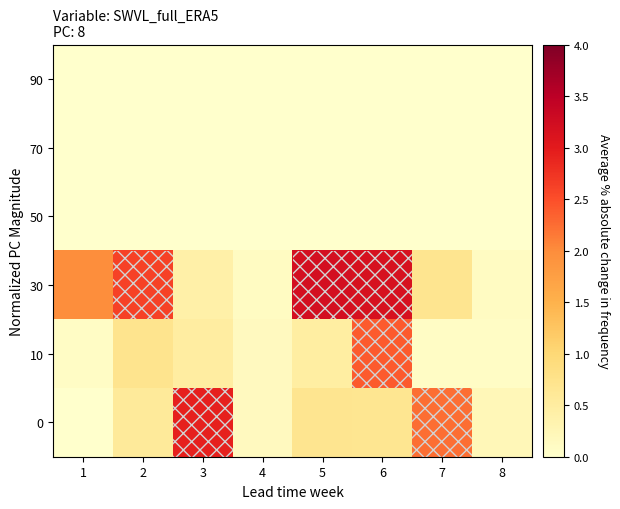

Reading left to right, extract all data points from this chart.

90: 1=0.0	2=0.0	3=0.0	4=0.0	5=0.0	6=0.0	7=0.0	8=0.0
70: 1=0.0	2=0.0	3=0.0	4=0.0	5=0.0	6=0.0	7=0.0	8=0.0
50: 1=0.0	2=0.0	3=0.0	4=0.0	5=0.0	6=0.0	7=0.0	8=0.0
30: 1=2.0	2=2.6	3=0.4	4=0.1	5=3.2	6=3.2	7=0.7	8=0.1
10: 1=0.1	2=0.7	3=0.5	4=0.2	5=0.5	6=2.4	7=0.1	8=0.1
0: 1=0.0	2=0.6	3=2.9	4=0.2	5=0.7	6=0.7	7=2.2	8=0.2